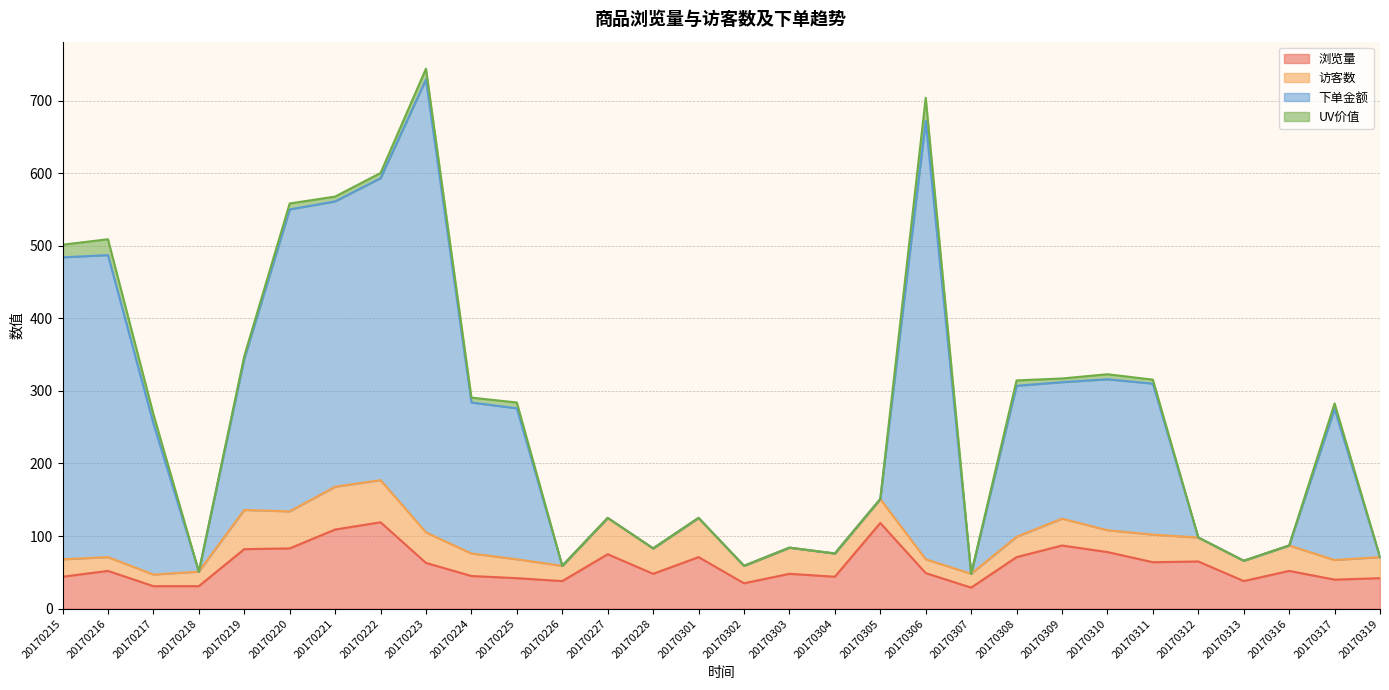

What is the minimum value for 浏览量?

29.0